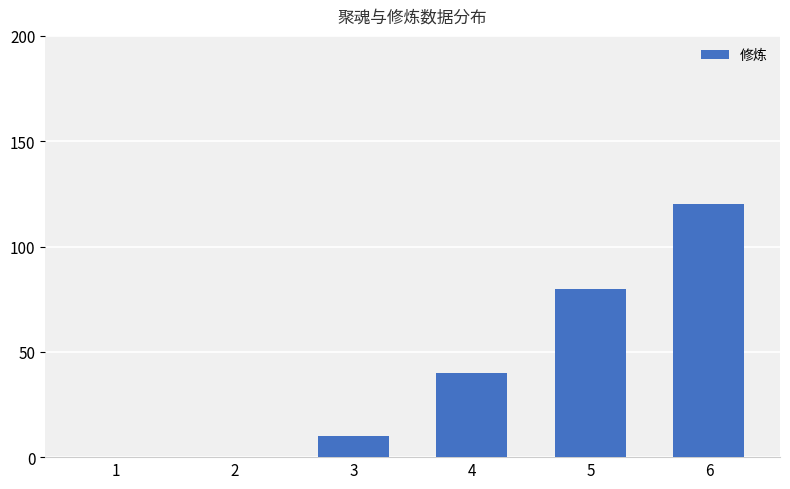

Does the chart contain stacked bars?

No